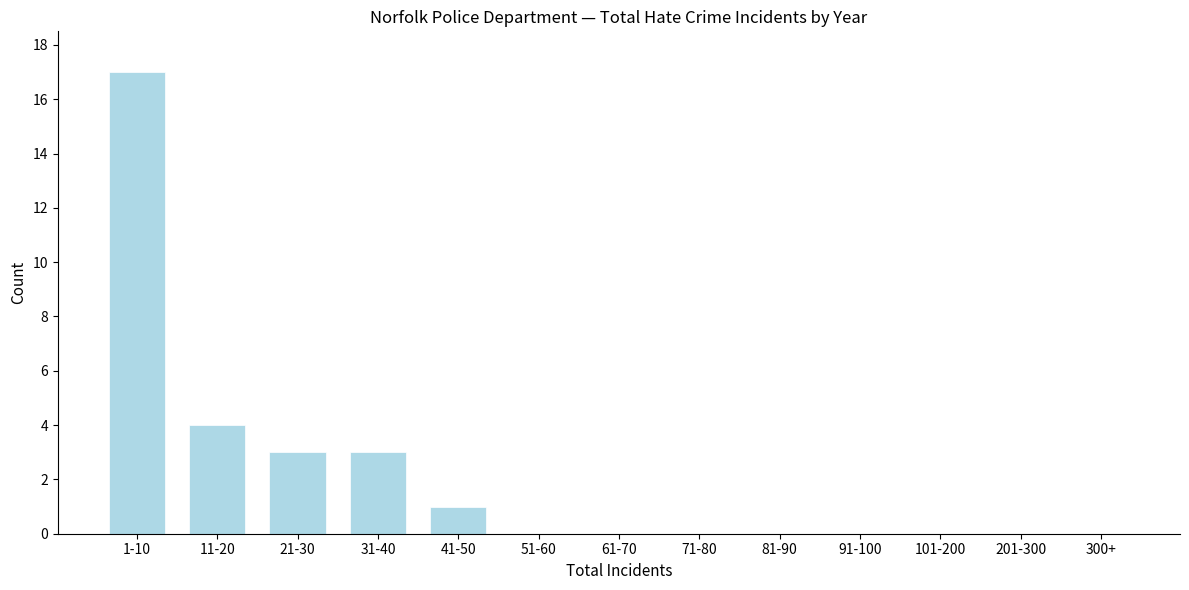

Reading left to right, transcribe all the data shown in this chart.

1-10=17	11-20=4	21-30=3	31-40=3	41-50=1	51-60=0	61-70=0	71-80=0	81-90=0	91-100=0	101-200=0	201-300=0	300+=0